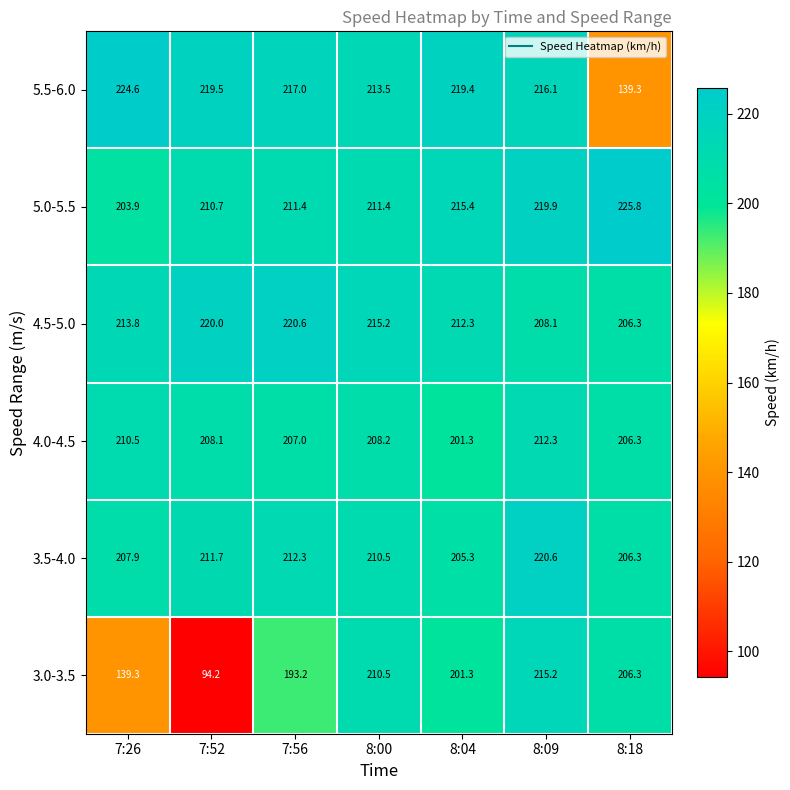

At which category does the chart reach its minimum across all series?

7:52